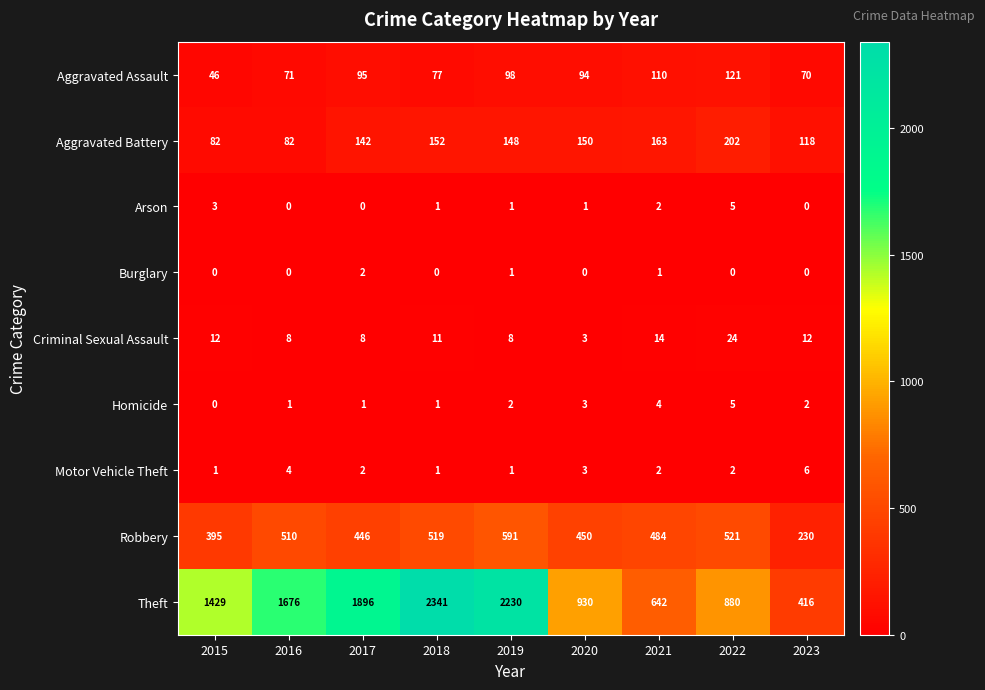

True or false: Robbery has a value of 385 at 2023.

False